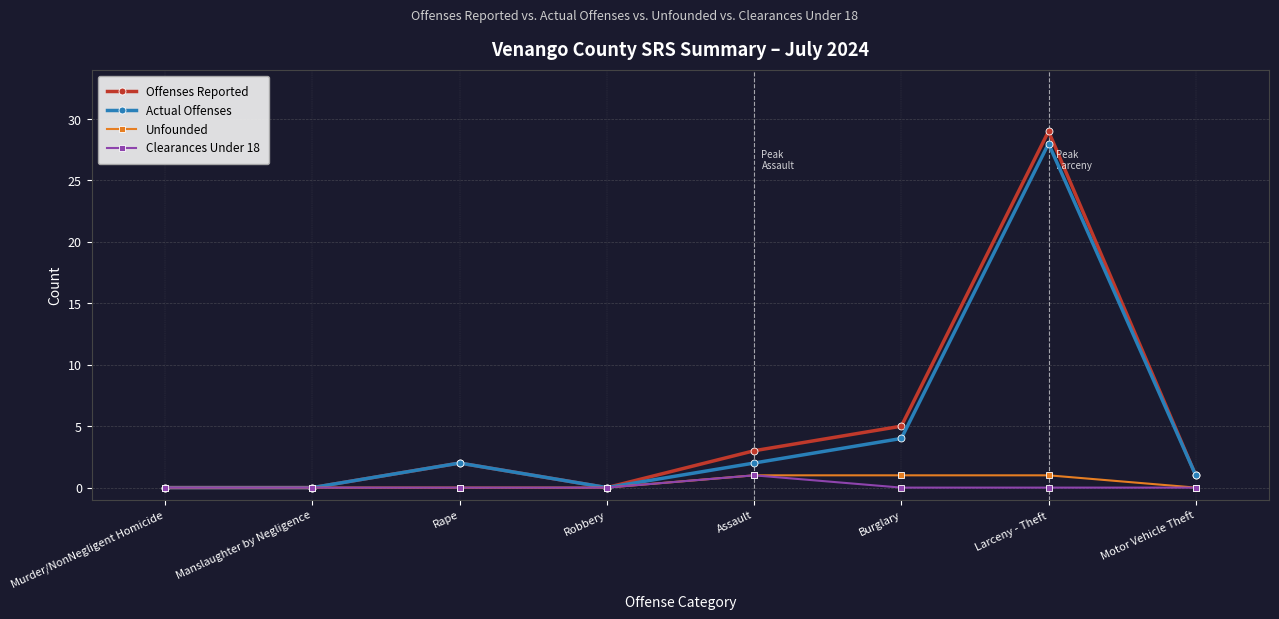

Between Manslaughter by Negligence and Burglary, which series saw the biggest shift?

Offenses Reported